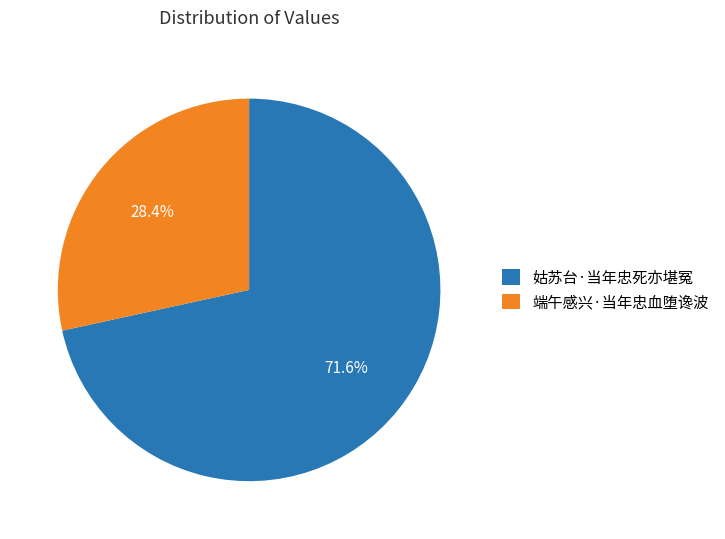

What is the ratio of the value at 姑苏台·当年忠死亦堪冤 to the value at 端午感兴·当年忠血堕谗波?

2.5